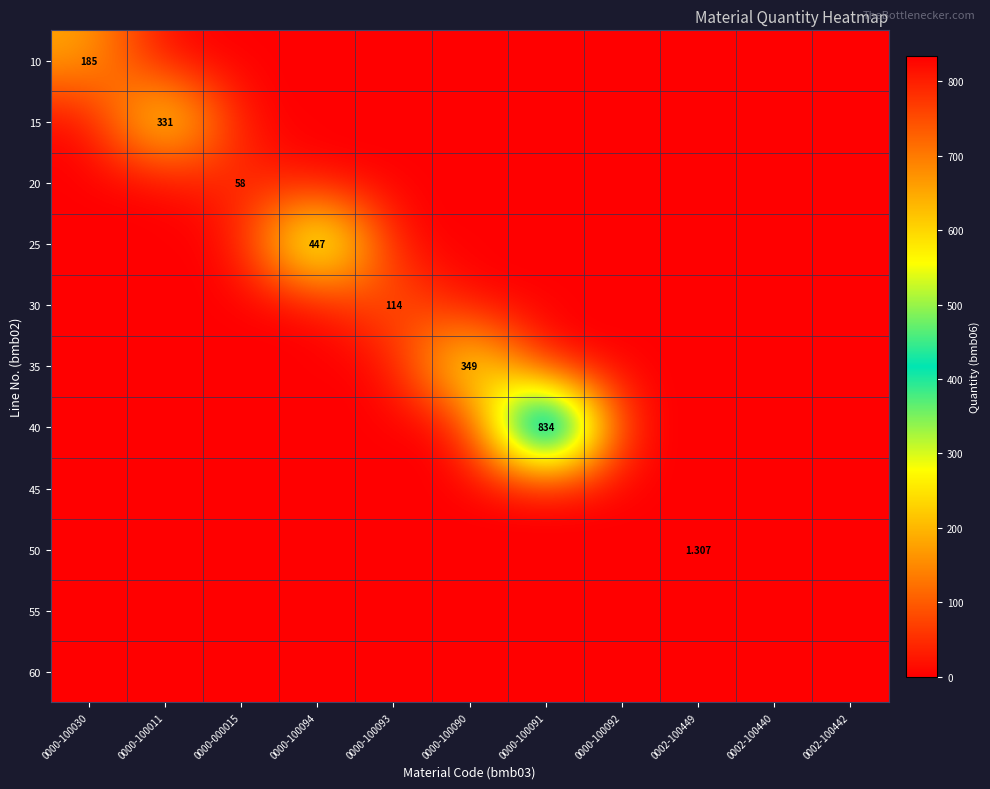

True or false: 15 has a value of 0.0 at 0000-100030.

True